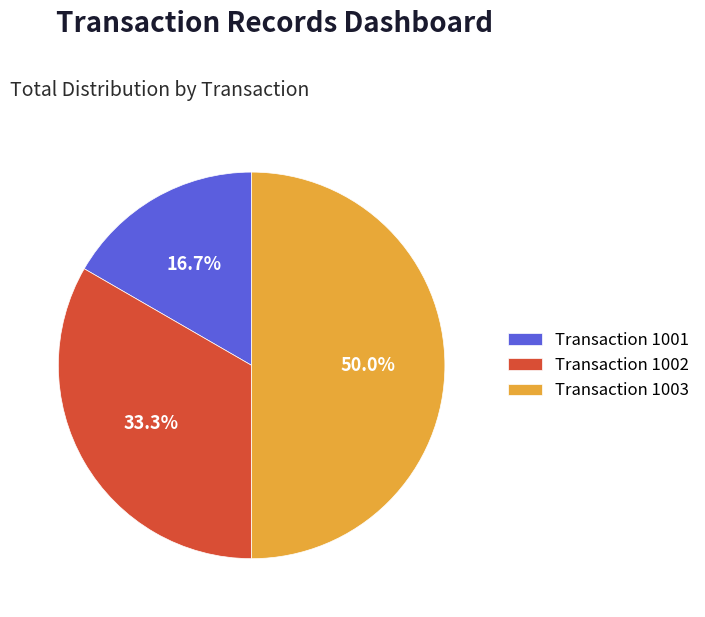

Between Transaction 1001 and Transaction 1003, which is larger?

Transaction 1003